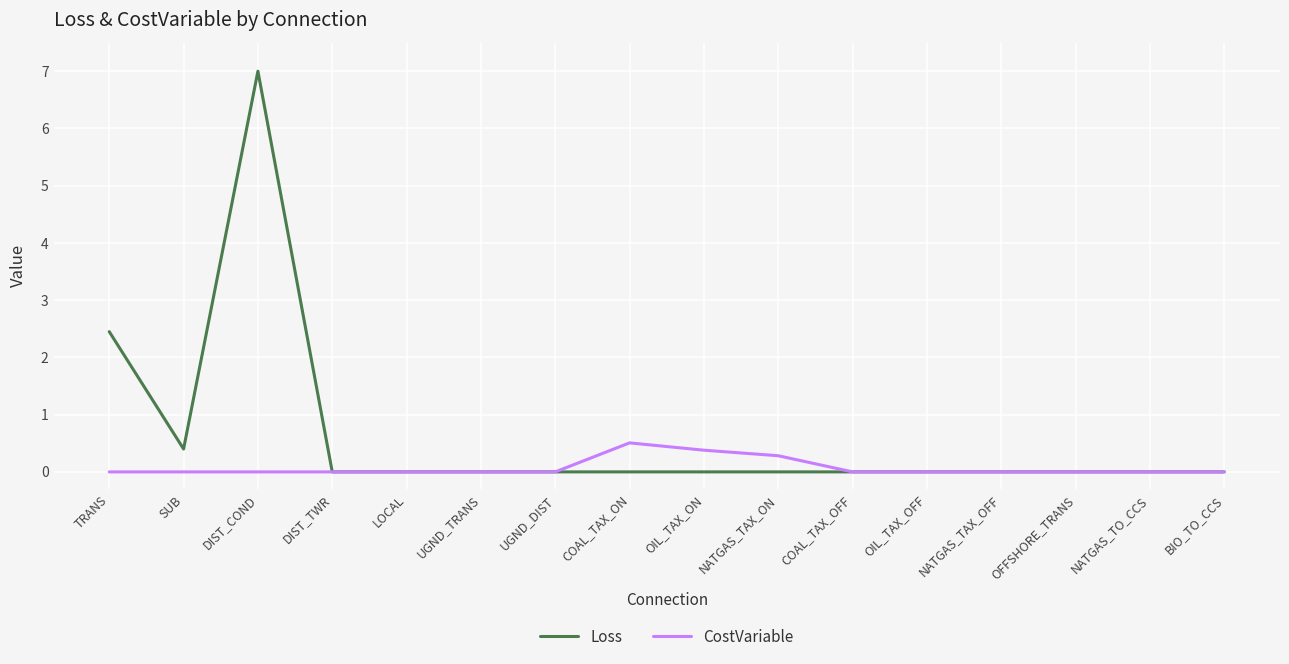

Which series has the largest total across all categories?

Loss